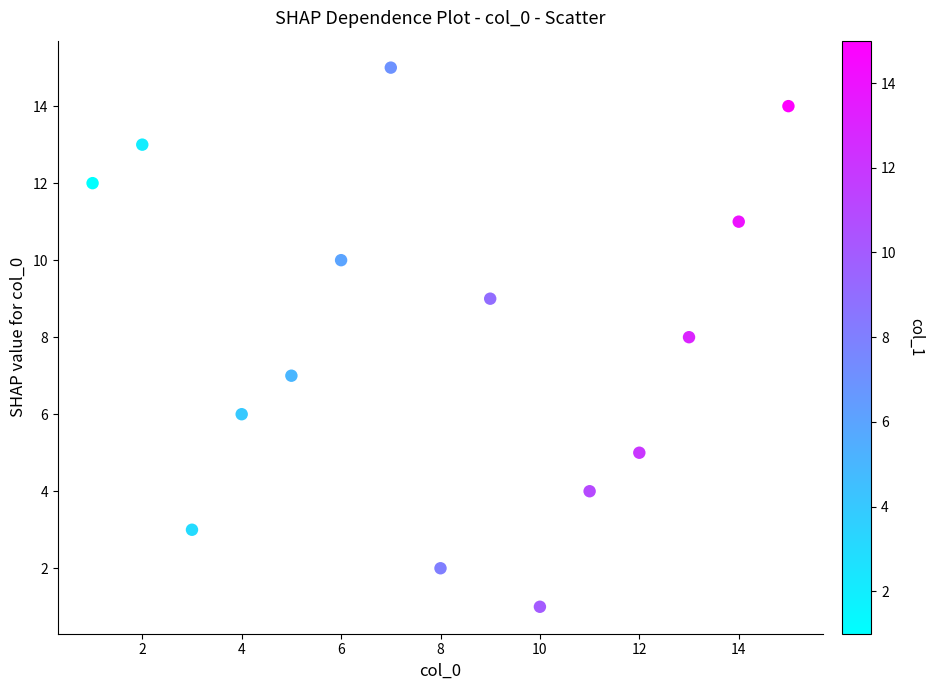

What is the range of Y values (max minus min)?

14